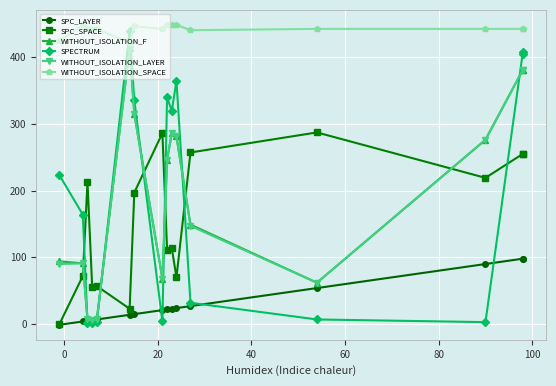

Reading right to left, list all the values displayed in this chart.

SPC_LAYER: 98	98	90	54	27	24	23	22	21	15	14	7	6	5	4	-1
SPC_SPACE: 255	255	219	287	257	70	114	111	286	197	23	57	56	213	72	0
WITHOUT_ISOLATION_F: 381	381	276	62	149	281	286	246	68	315	413	8	6	7	91	94
SPECTRUM: 404	408	3	7	32	364	319	340	4	335	439	3	1	2	164	223
WITHOUT_ISOLATION_LAYER: 381	381	276	62	147	281	286	246	68	314	412	7	6	7	91	90
WITHOUT_ISOLATION_SPACE: 442	442	442	442	440	448	448	448	442	446	421	442	442	442	448	424